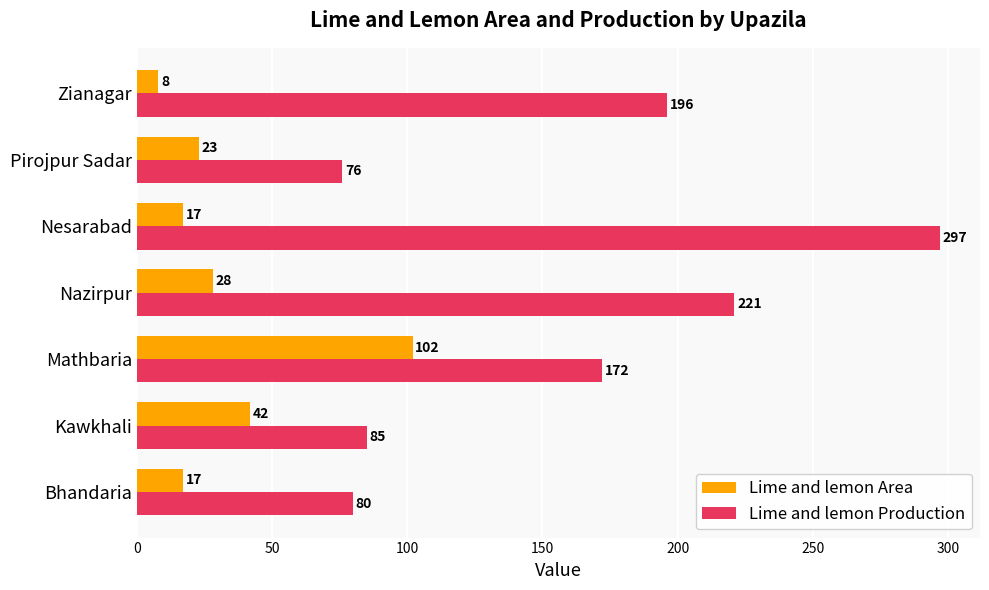

Which series has the largest range (max minus min)?

Lime and lemon Production